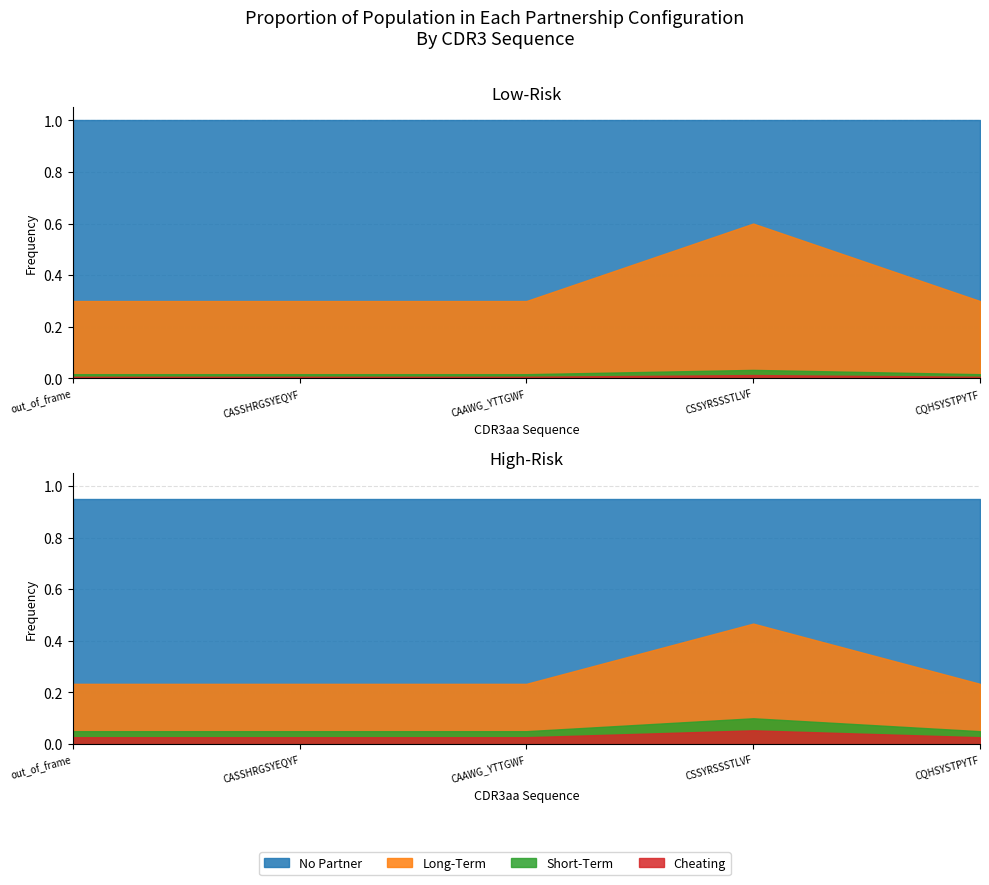

What is the label of the 4th point from the left?

CSSYRSSSTLVF